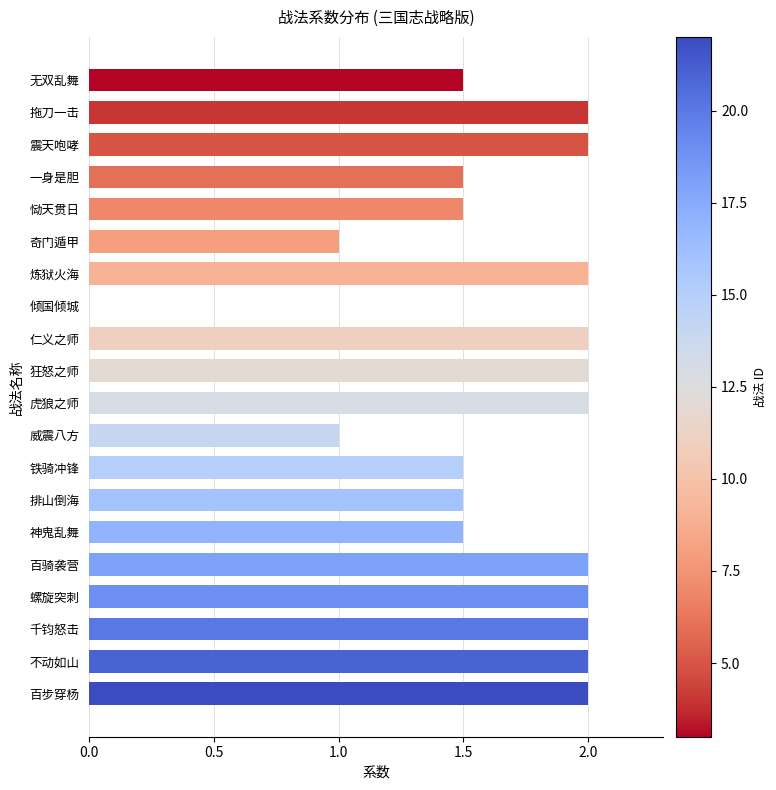

Count the number of data series in this chart.

1